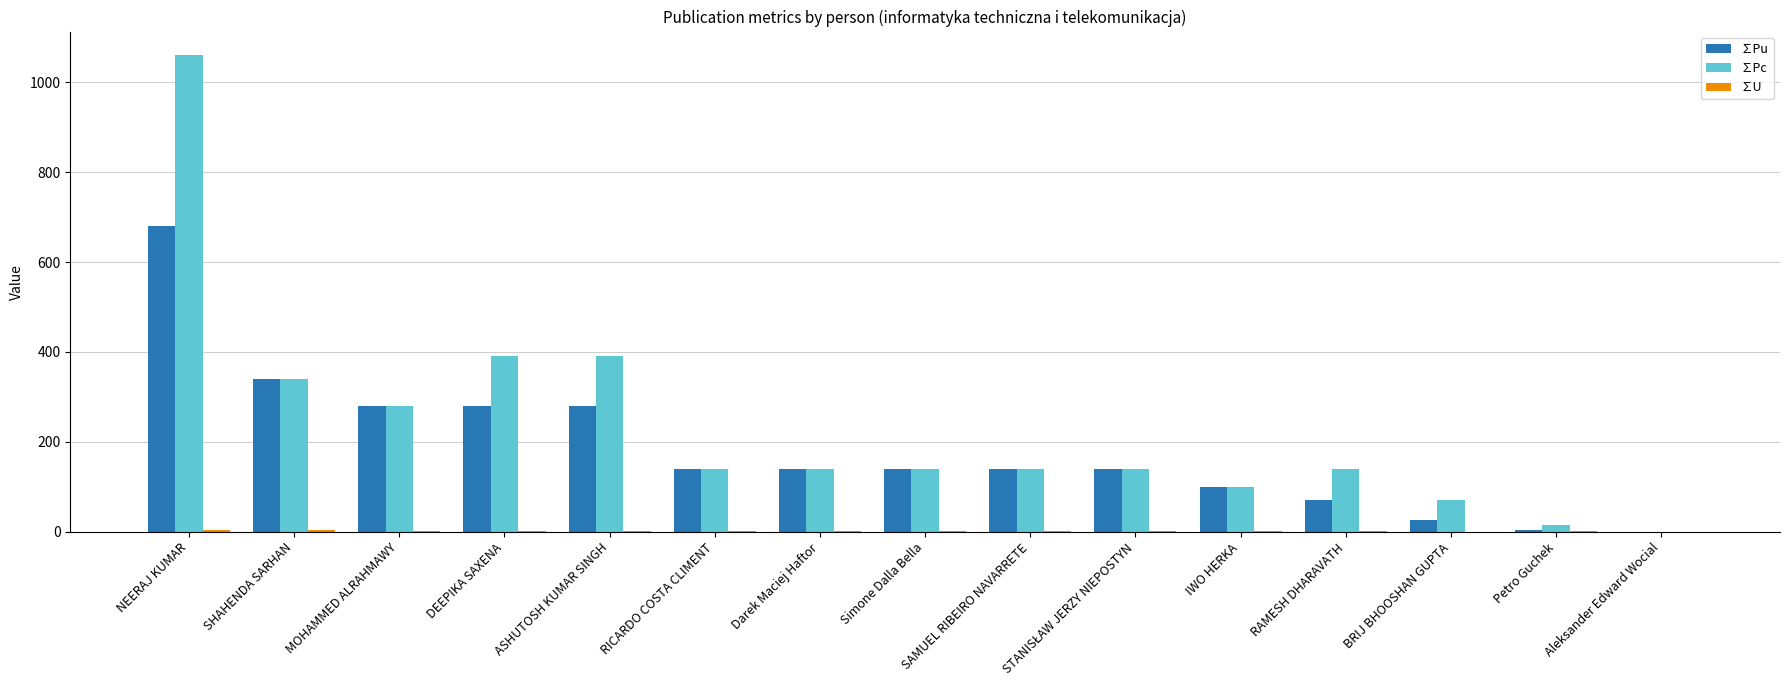

What is the sum of all ∑Pu values?

2758.9